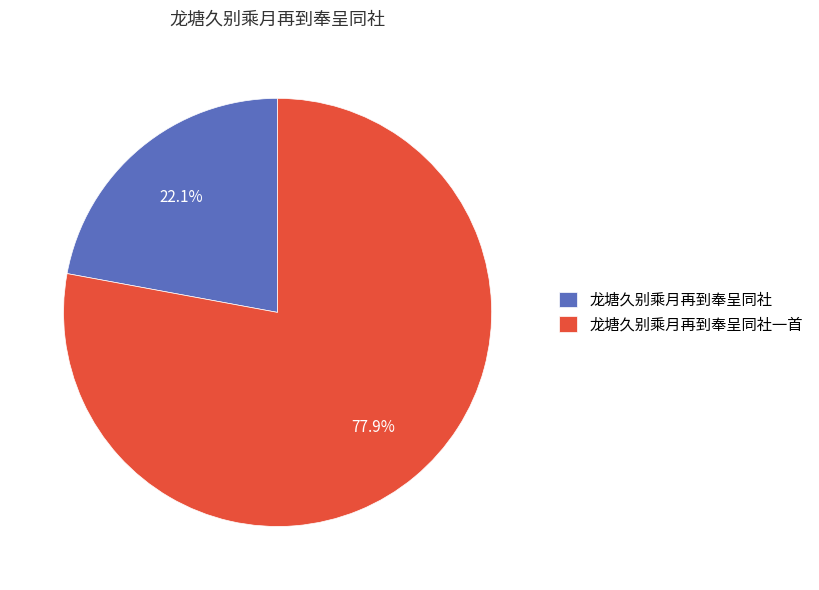

Does any single category account for the majority?

Yes